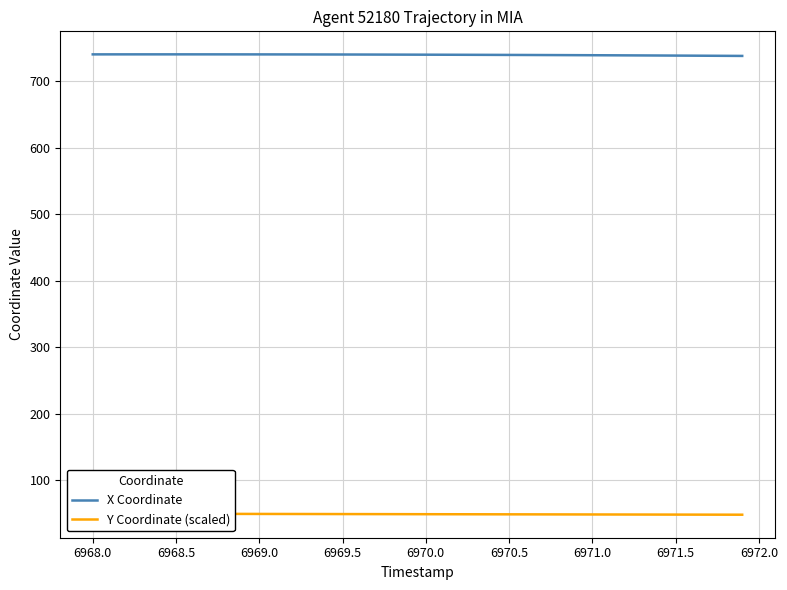

What is the maximum value for Y Coordinate (scaled)?

49.7